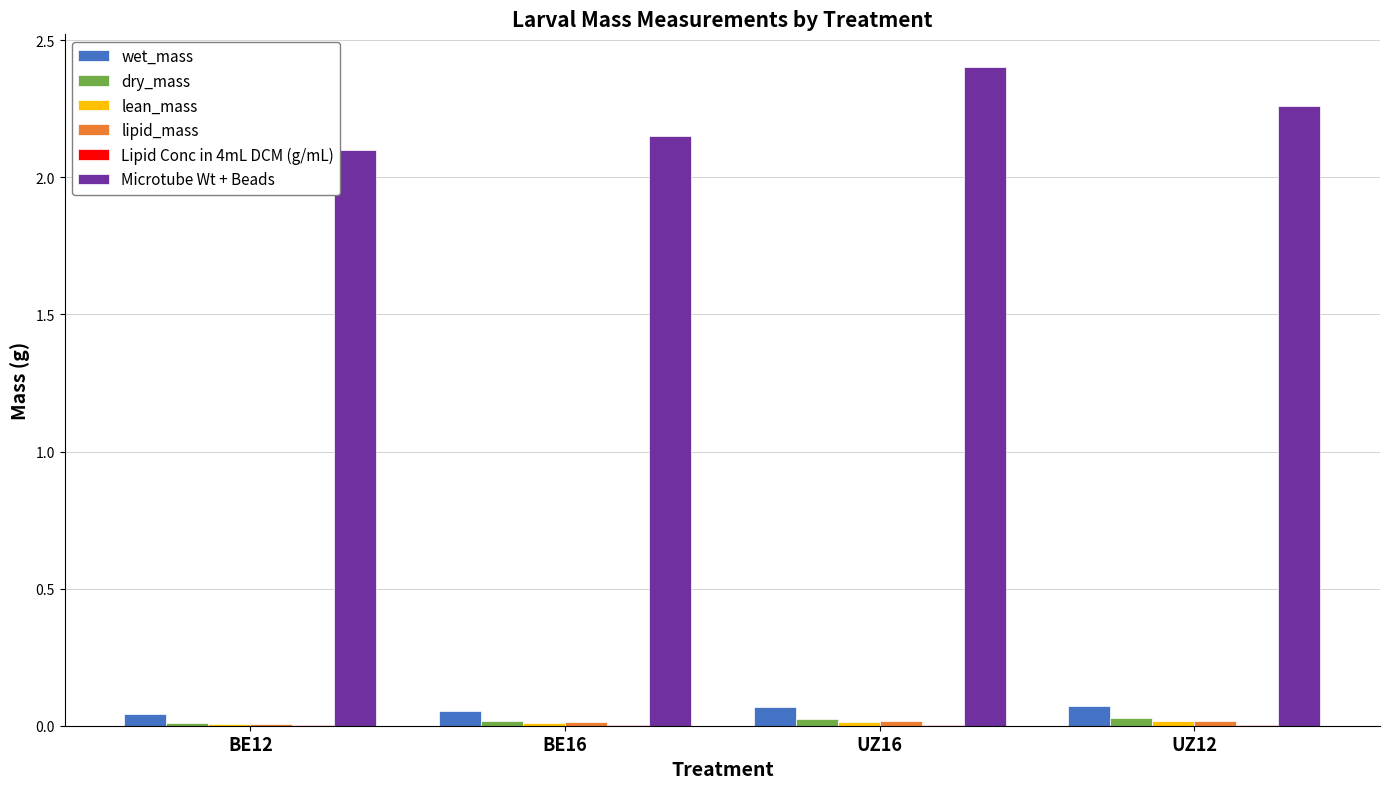

Where is Microtube Wt + Beads nearest to the value 2?

BE12